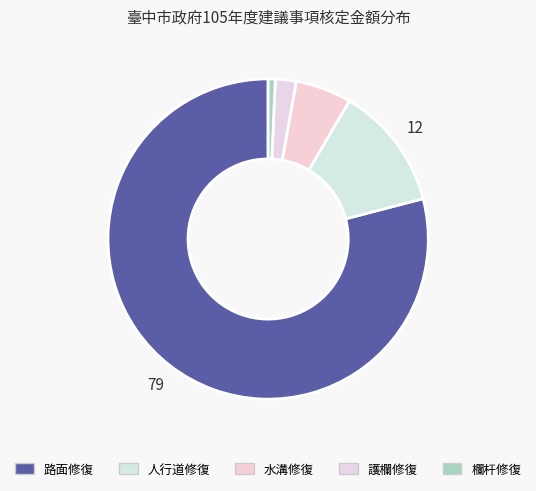

How many segments does this pie chart have?

5